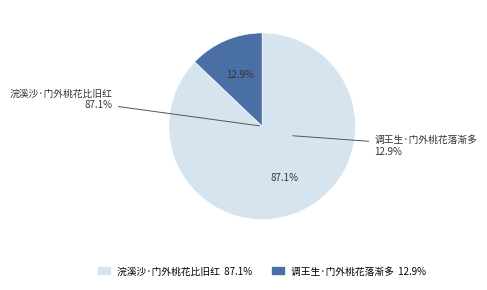

How many slices are in this pie chart?

2